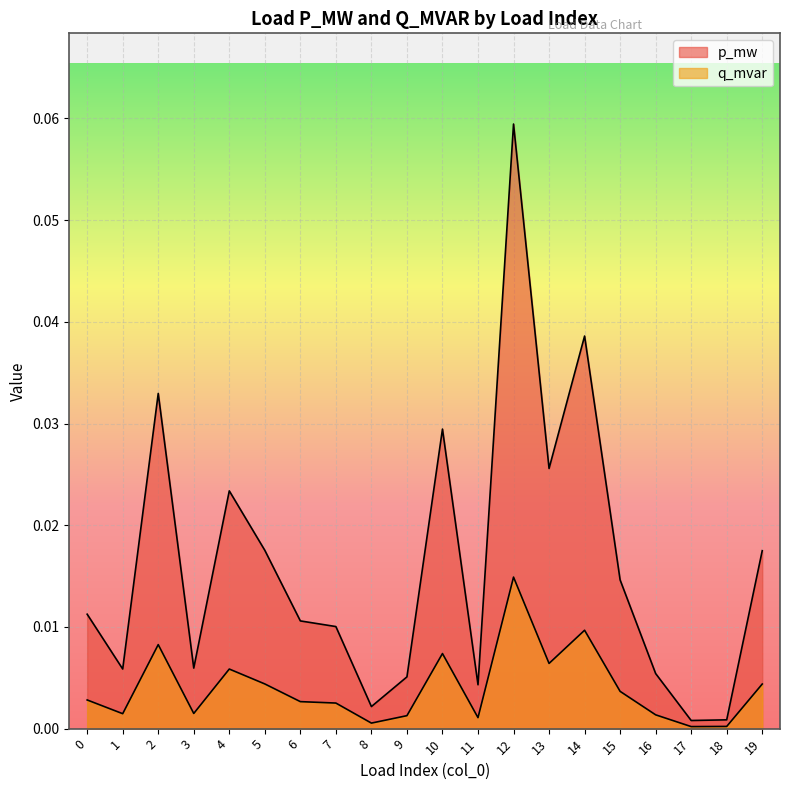

True or false: p_mw and q_mvar intersect in this chart.

False